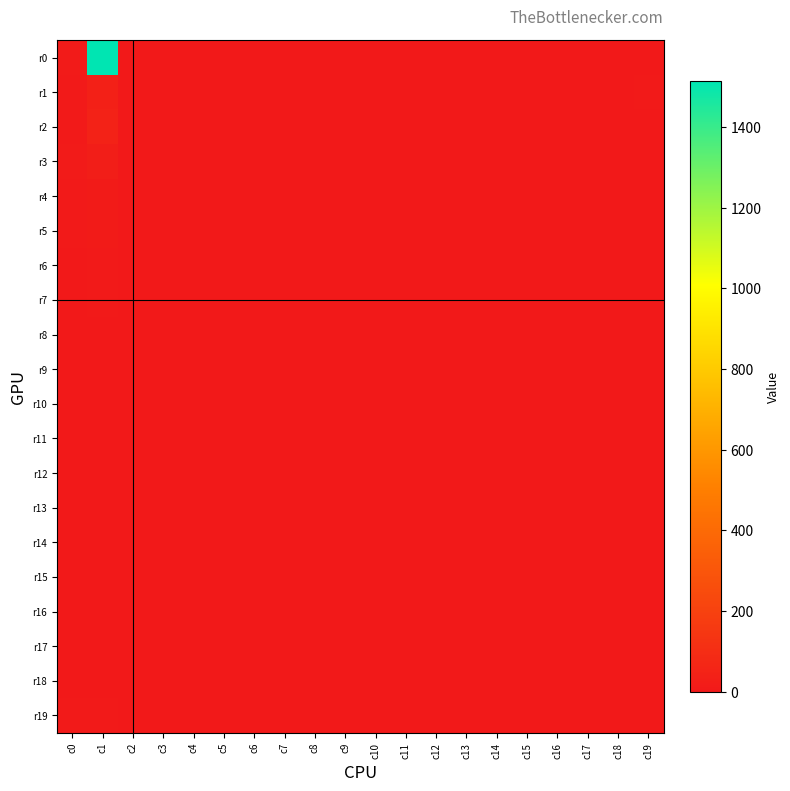

Reading left to right, transcribe all the data shown in this chart.

r0: c0=11	c1=1513	c2=0	c3=0	c4=0	c5=0	c6=0	c7=0	c8=0	c9=0	c10=0	c11=0	c12=0	c13=0	c14=0	c15=0	c16=0	c17=0	c18=0	c19=0
r1: c0=5	c1=36	c2=0	c3=0	c4=0	c5=0	c6=0	c7=0	c8=0	c9=0	c10=0	c11=0	c12=0	c13=0	c14=0	c15=0	c16=0	c17=0	c18=0	c19=6
r2: c0=6	c1=47	c2=1	c3=0	c4=0	c5=0	c6=0	c7=0	c8=0	c9=0	c10=0	c11=0	c12=0	c13=0	c14=0	c15=0	c16=0	c17=0	c18=0	c19=1
r3: c0=9	c1=24	c2=0	c3=0	c4=0	c5=0	c6=0	c7=0	c8=0	c9=0	c10=0	c11=0	c12=0	c13=0	c14=0	c15=0	c16=0	c17=0	c18=0	c19=2
r4: c0=7	c1=13	c2=0	c3=0	c4=0	c5=0	c6=0	c7=0	c8=0	c9=0	c10=0	c11=0	c12=0	c13=0	c14=0	c15=0	c16=0	c17=0	c18=0	c19=1
r5: c0=6	c1=14	c2=0	c3=0	c4=0	c5=0	c6=0	c7=0	c8=0	c9=0	c10=0	c11=0	c12=0	c13=0	c14=0	c15=0	c16=0	c17=0	c18=0	c19=0
r6: c0=1	c1=5	c2=0	c3=0	c4=0	c5=0	c6=0	c7=0	c8=0	c9=0	c10=0	c11=0	c12=0	c13=0	c14=0	c15=0	c16=0	c17=0	c18=0	c19=1
r7: c0=2	c1=6	c2=0	c3=0	c4=0	c5=0	c6=0	c7=0	c8=0	c9=0	c10=0	c11=0	c12=0	c13=0	c14=0	c15=0	c16=0	c17=0	c18=0	c19=0
r8: c0=1	c1=0	c2=0	c3=0	c4=0	c5=0	c6=0	c7=0	c8=0	c9=0	c10=0	c11=0	c12=0	c13=0	c14=0	c15=0	c16=0	c17=0	c18=0	c19=0
r9: c0=1	c1=1	c2=0	c3=0	c4=0	c5=0	c6=0	c7=0	c8=0	c9=0	c10=0	c11=0	c12=0	c13=0	c14=0	c15=0	c16=0	c17=0	c18=0	c19=0
r10: c0=0	c1=1	c2=0	c3=0	c4=0	c5=0	c6=0	c7=0	c8=0	c9=0	c10=0	c11=0	c12=0	c13=0	c14=0	c15=0	c16=0	c17=0	c18=0	c19=0
r11: c0=2	c1=2	c2=0	c3=0	c4=0	c5=0	c6=0	c7=0	c8=0	c9=0	c10=0	c11=0	c12=0	c13=0	c14=0	c15=0	c16=0	c17=0	c18=0	c19=0
r12: c0=0	c1=0	c2=0	c3=0	c4=0	c5=0	c6=0	c7=0	c8=0	c9=0	c10=0	c11=0	c12=0	c13=0	c14=0	c15=0	c16=0	c17=0	c18=0	c19=0
r13: c0=0	c1=0	c2=0	c3=0	c4=0	c5=0	c6=0	c7=0	c8=0	c9=0	c10=0	c11=0	c12=0	c13=0	c14=0	c15=0	c16=0	c17=0	c18=0	c19=0
r14: c0=2	c1=0	c2=0	c3=0	c4=0	c5=0	c6=0	c7=0	c8=0	c9=0	c10=0	c11=0	c12=0	c13=0	c14=0	c15=0	c16=0	c17=0	c18=0	c19=0
r15: c0=0	c1=0	c2=0	c3=0	c4=0	c5=0	c6=0	c7=0	c8=0	c9=0	c10=0	c11=0	c12=0	c13=0	c14=0	c15=0	c16=0	c17=0	c18=0	c19=0
r16: c0=0	c1=0	c2=0	c3=0	c4=0	c5=0	c6=0	c7=0	c8=0	c9=0	c10=0	c11=0	c12=0	c13=0	c14=0	c15=0	c16=0	c17=0	c18=0	c19=0
r17: c0=0	c1=0	c2=0	c3=0	c4=0	c5=0	c6=0	c7=0	c8=0	c9=0	c10=0	c11=0	c12=0	c13=0	c14=0	c15=0	c16=0	c17=0	c18=0	c19=0
r18: c0=0	c1=1	c2=0	c3=0	c4=0	c5=0	c6=0	c7=0	c8=0	c9=0	c10=0	c11=0	c12=0	c13=0	c14=0	c15=0	c16=0	c17=0	c18=0	c19=0
r19: c0=3	c1=6	c2=0	c3=0	c4=0	c5=0	c6=0	c7=0	c8=0	c9=0	c10=0	c11=0	c12=0	c13=0	c14=0	c15=0	c16=0	c17=0	c18=0	c19=0